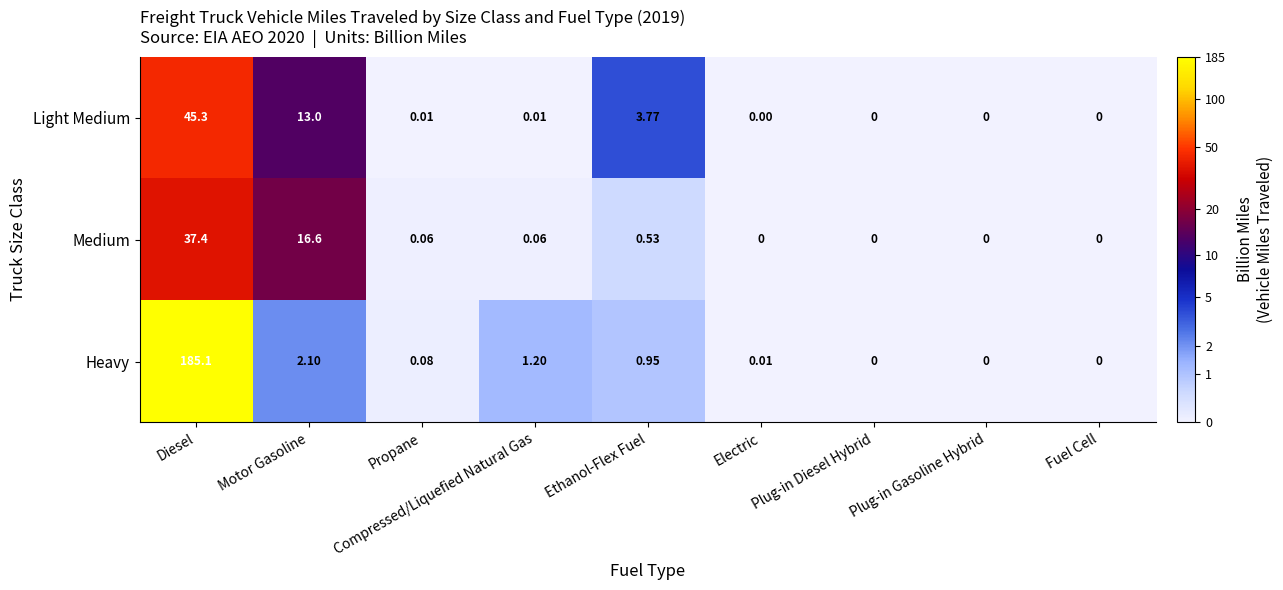

At which label is Light Medium closest to 22?

Motor Gasoline